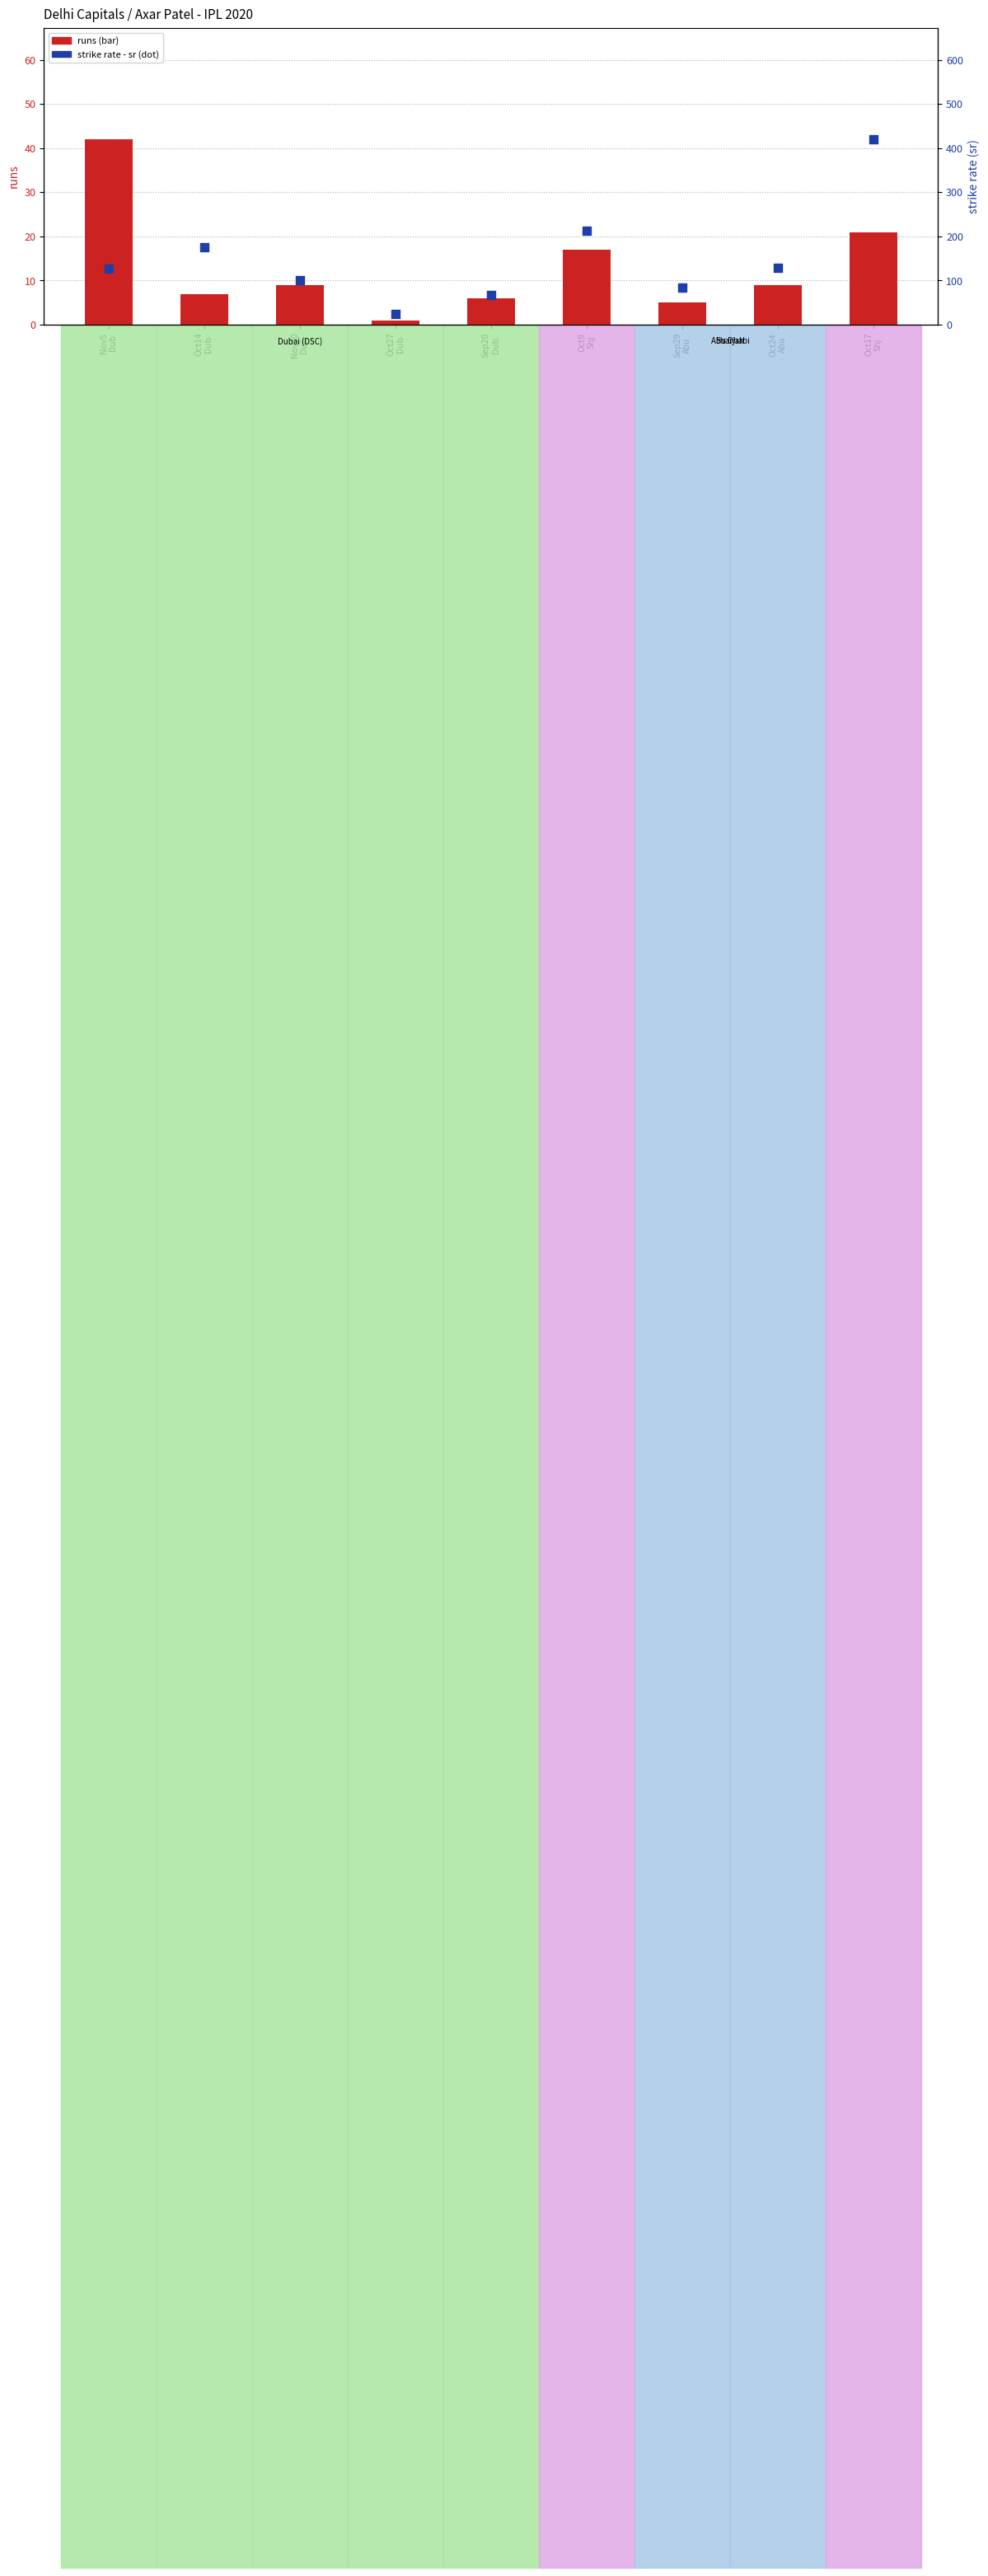

Which series has the largest total across all categories?

sr